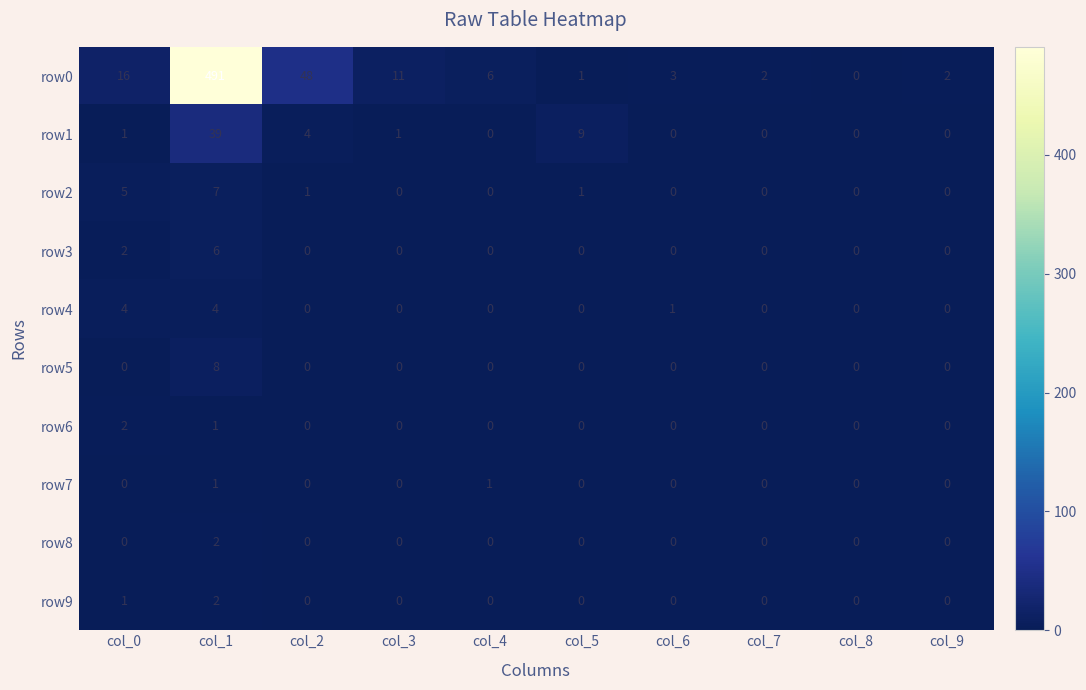

The row3 series shows 0 at col_7. True or false?

True